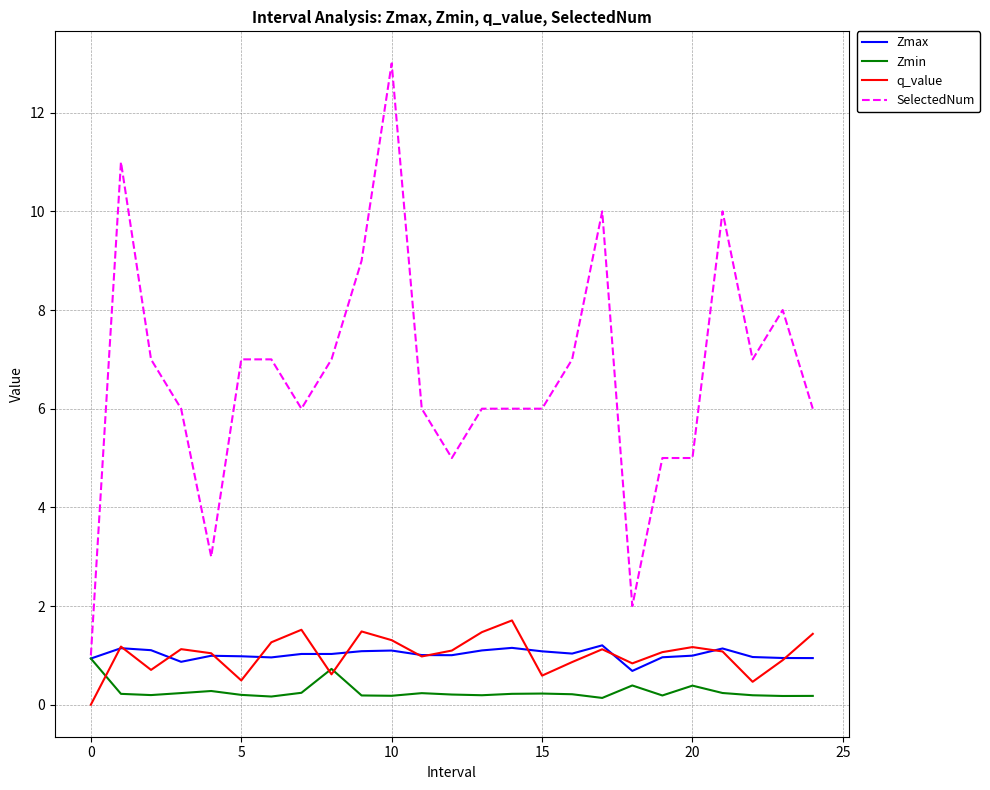

True or false: SelectedNum and q_value cross at least once.

False